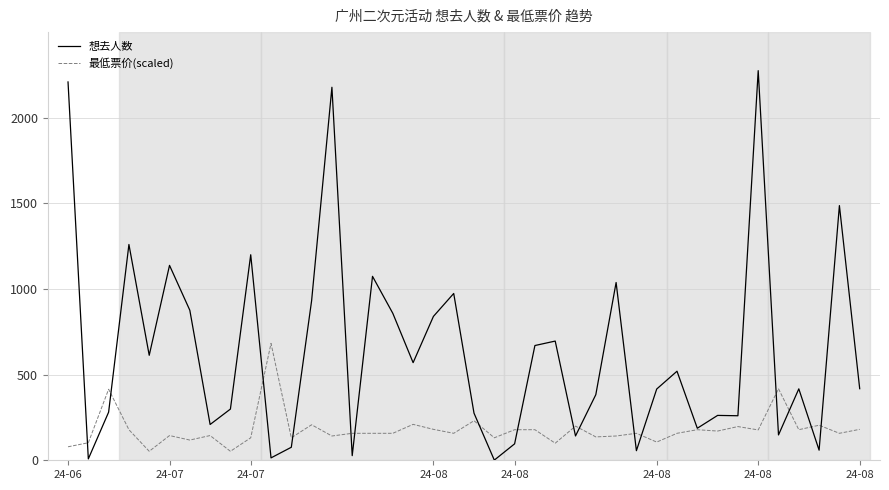

What is the maximum value for 最低票价(scaled)?

682.5